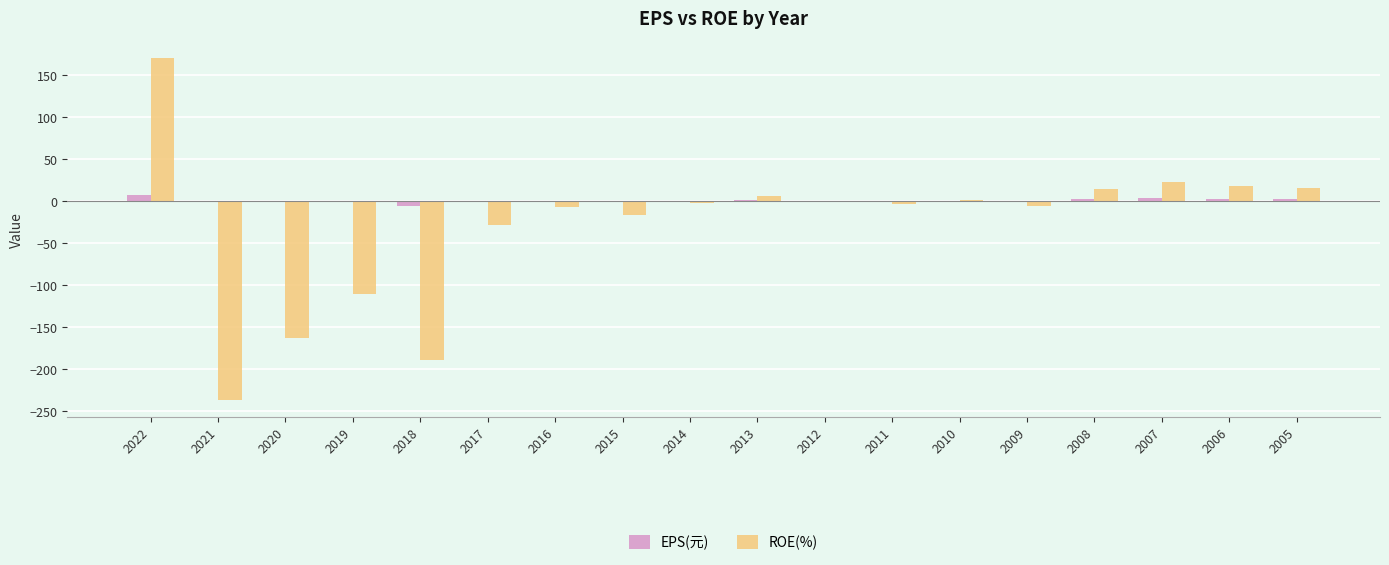

How many data points does each series have?

18